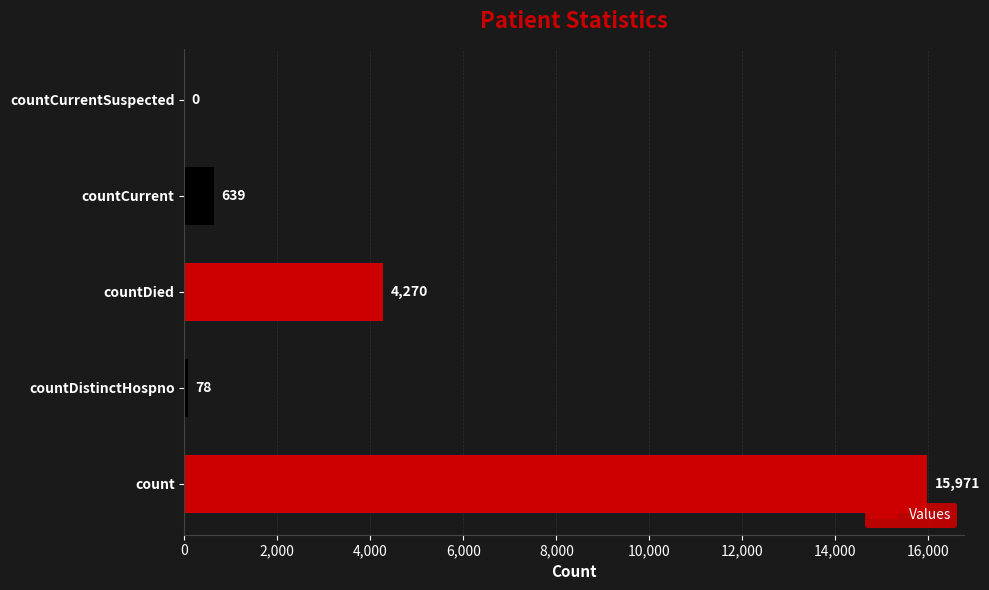

Between countCurrentSuspected and countDied, which is larger?

countDied